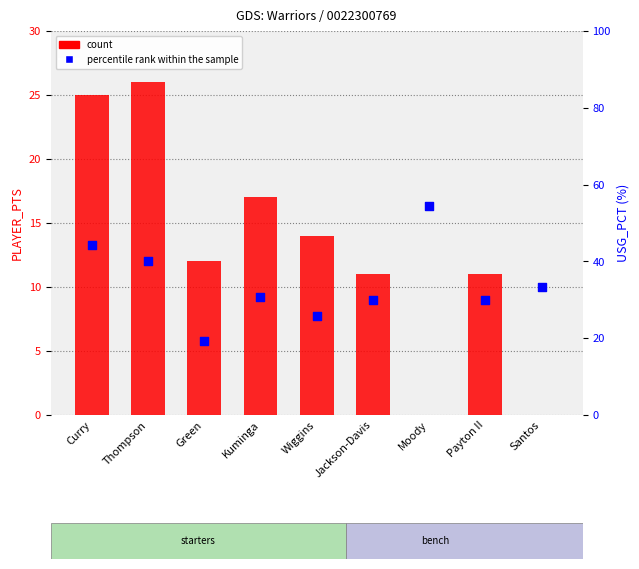

Is the value of count at Payton II greater than the value of percentile rank within the sample at Payton II?

No